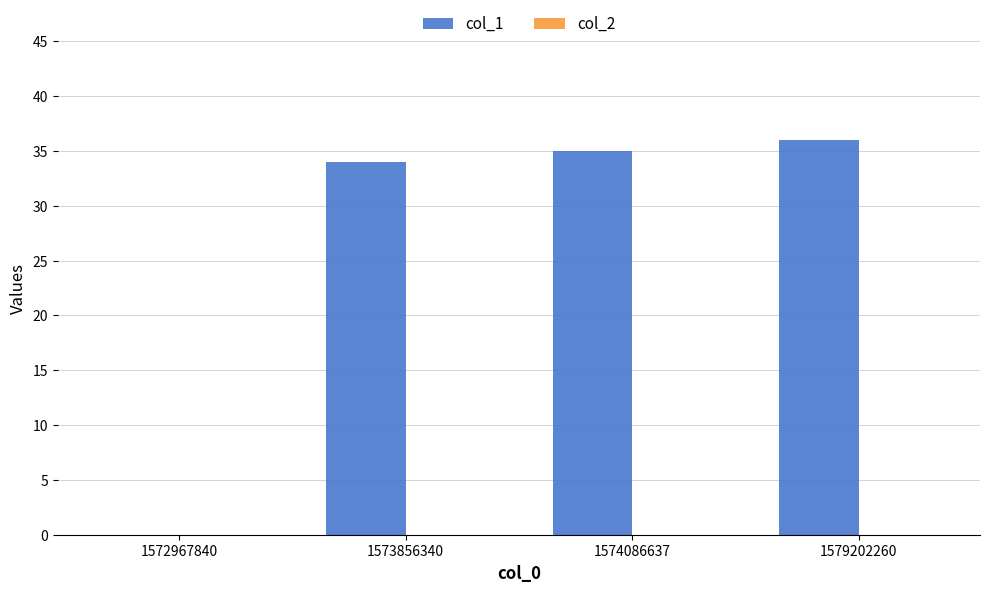

The chart shows a value of 59 at 1574086637. True or false?

False